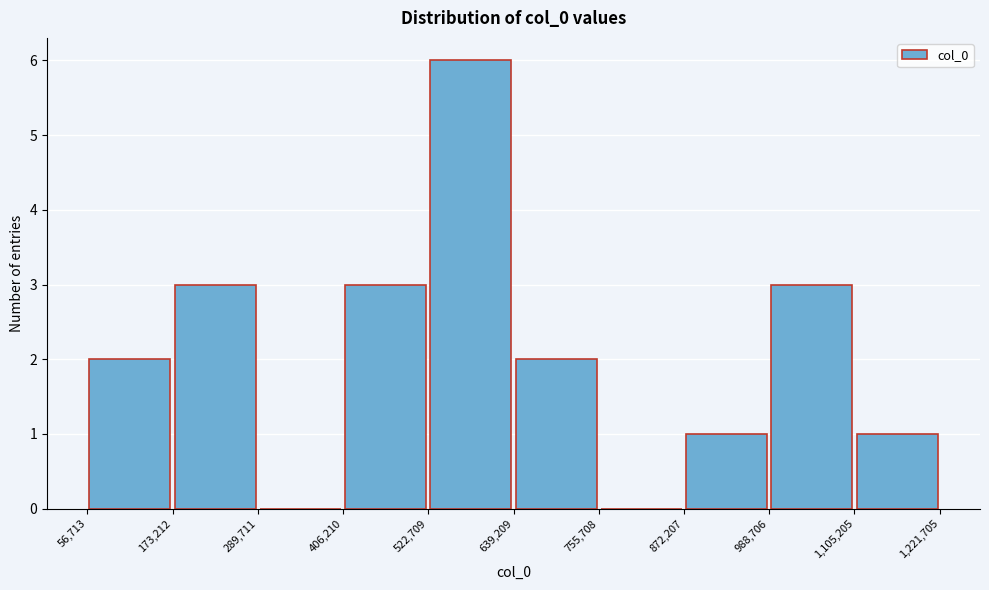

How tall is the bar that spans 872,207 to 988,706 on the x-axis? The values are not printed on the chart, so give them approximately, as read against the axis.

1